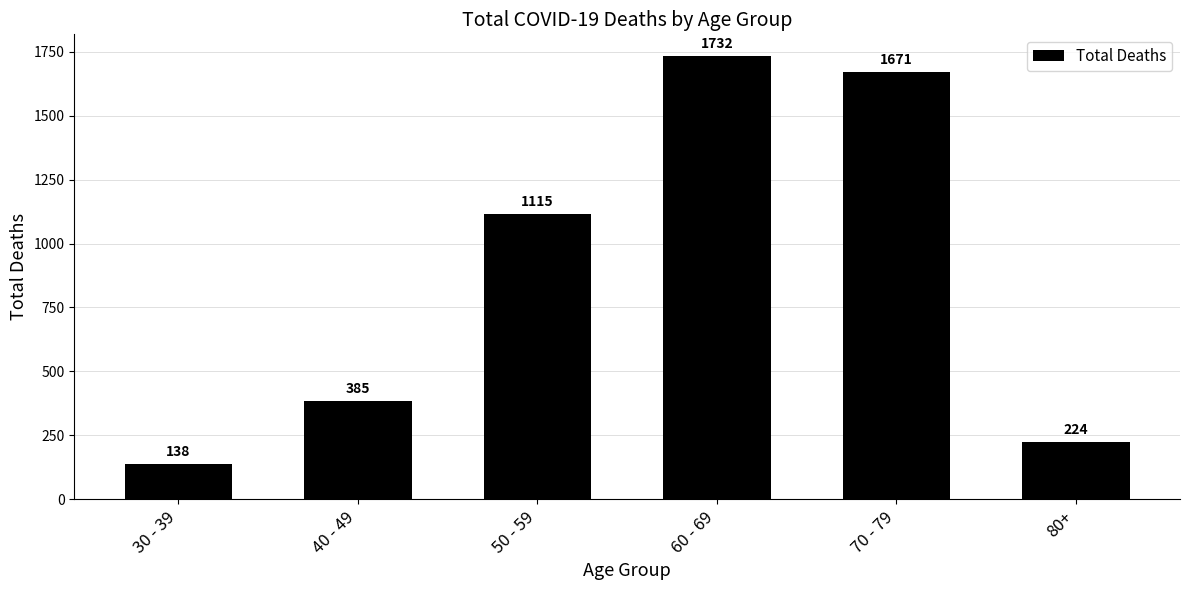

What is the difference between the second highest and minimum values?

1533